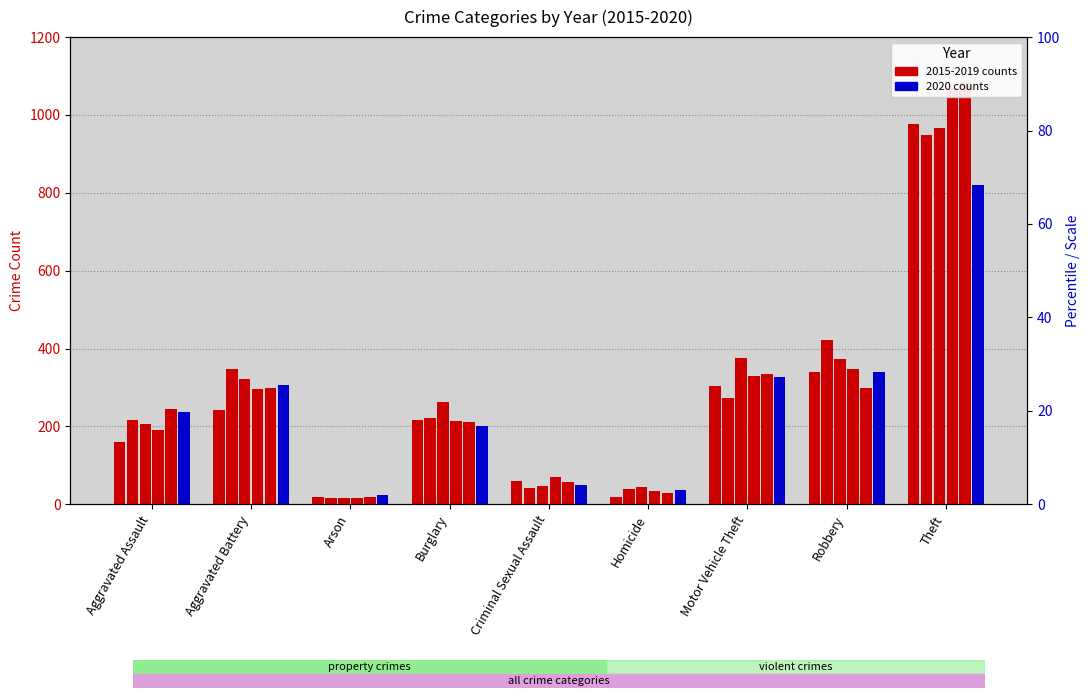

Which category has the highest value across all series?

Theft